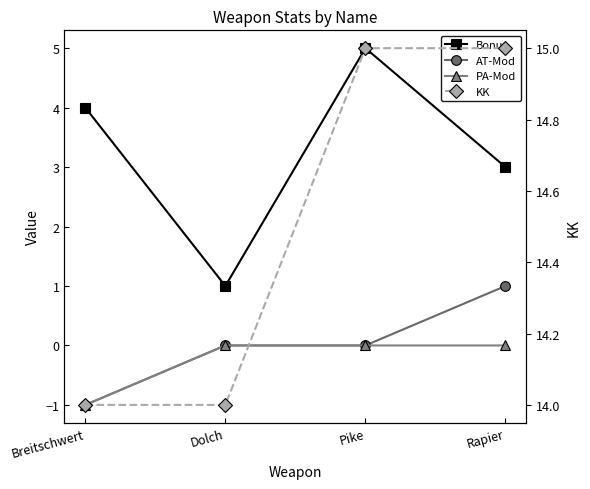

Reading right to left, transcribe all the data shown in this chart.

Bonus: 3	5	1	4
AT-Mod: 1	0	0	-1
PA-Mod: 0	0	0	-1
KK: 15	15	14	14